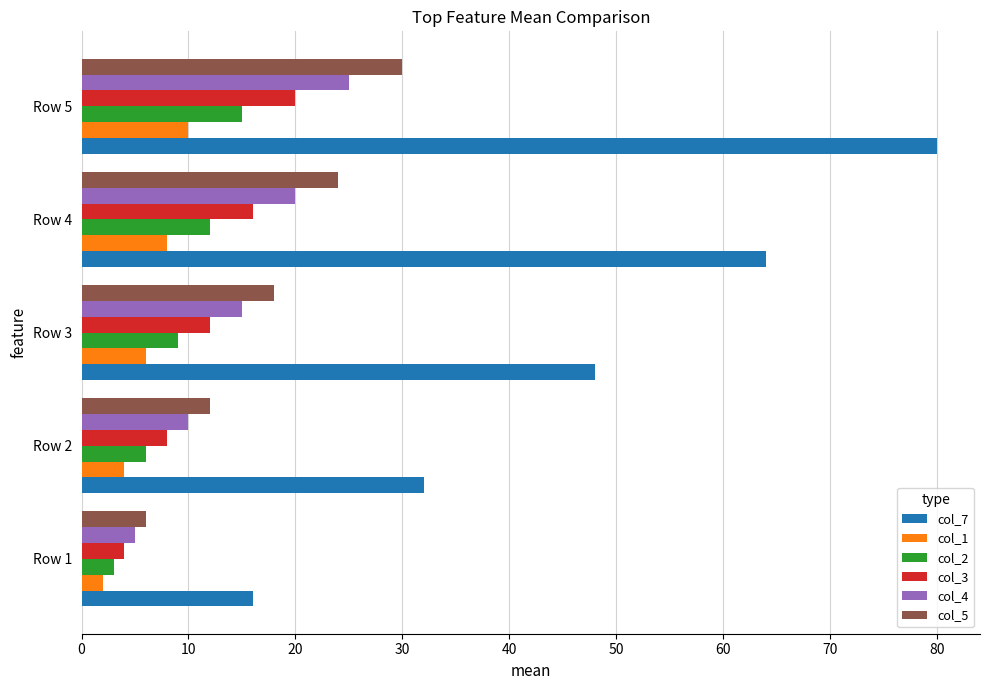

Is it true that col_3 equals 8 at Row 2?

True